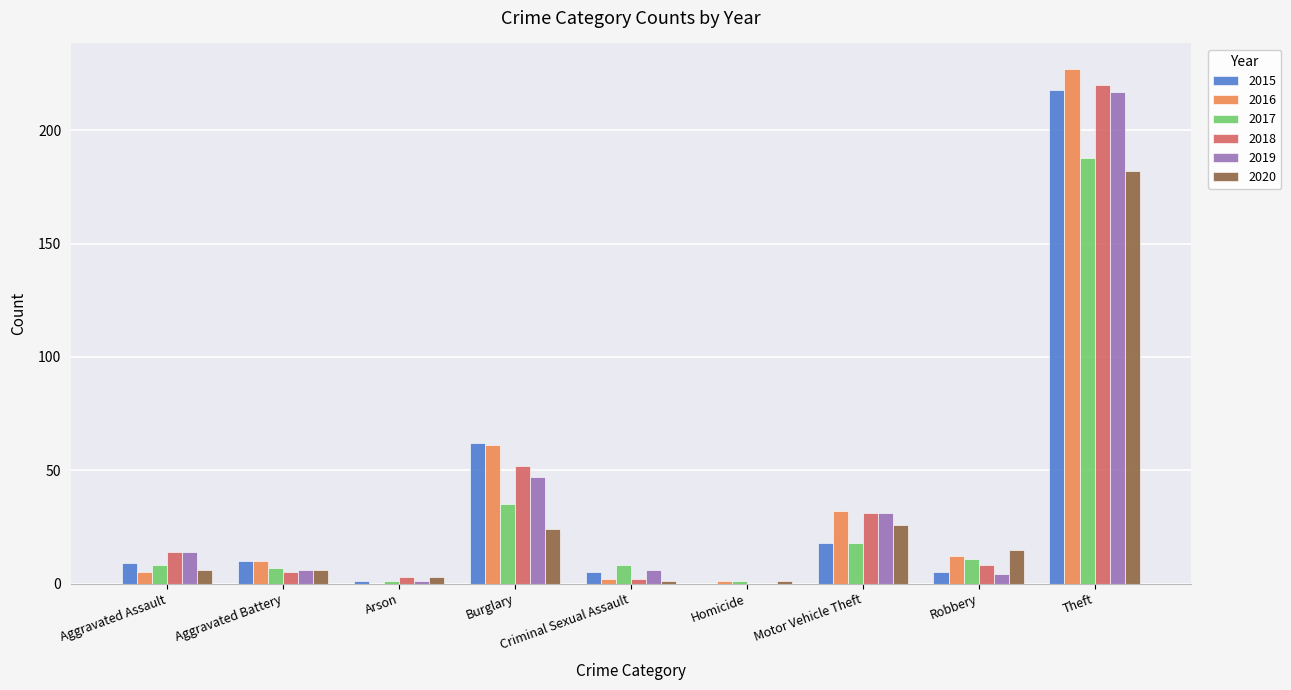

What is the total value across all series at Aggravated Assault?

56